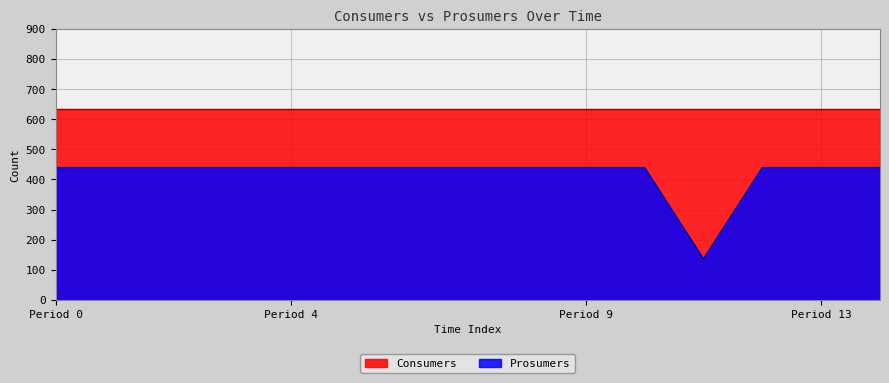

Does the chart have visible grid lines?

Yes